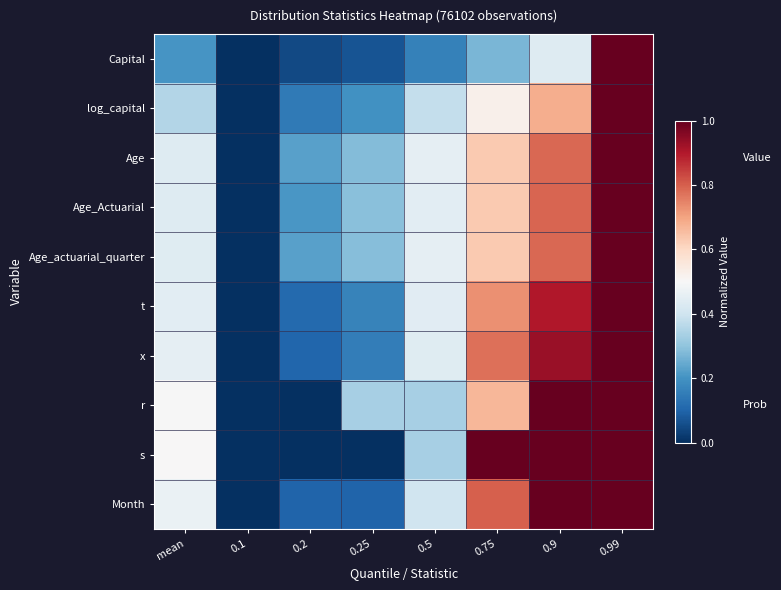

What is the total value across all series at 0.75?

6.7